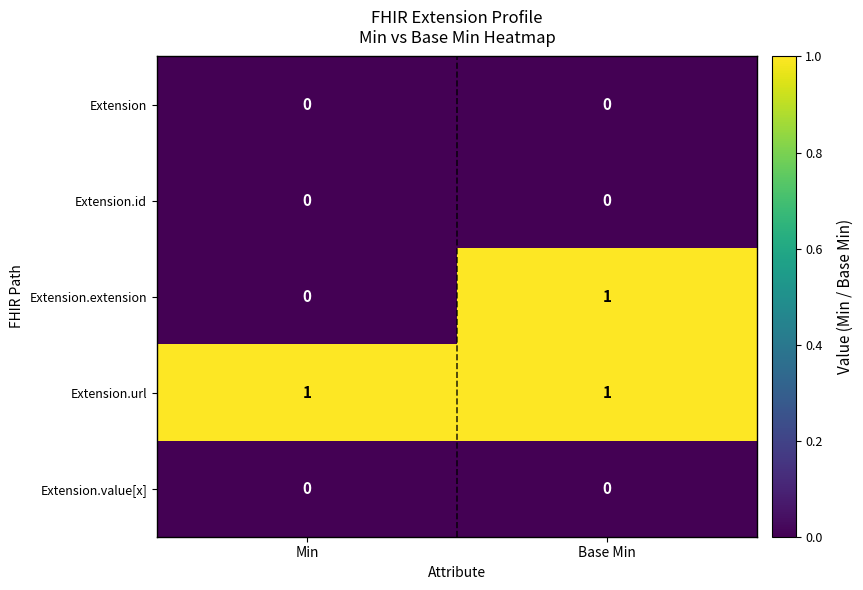

How many data points does each series have?

2